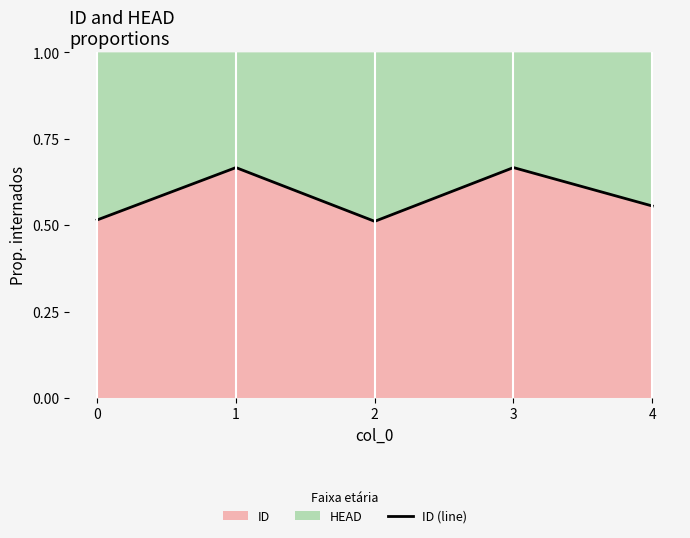

What is the value of the 5th point from the left?

0.6